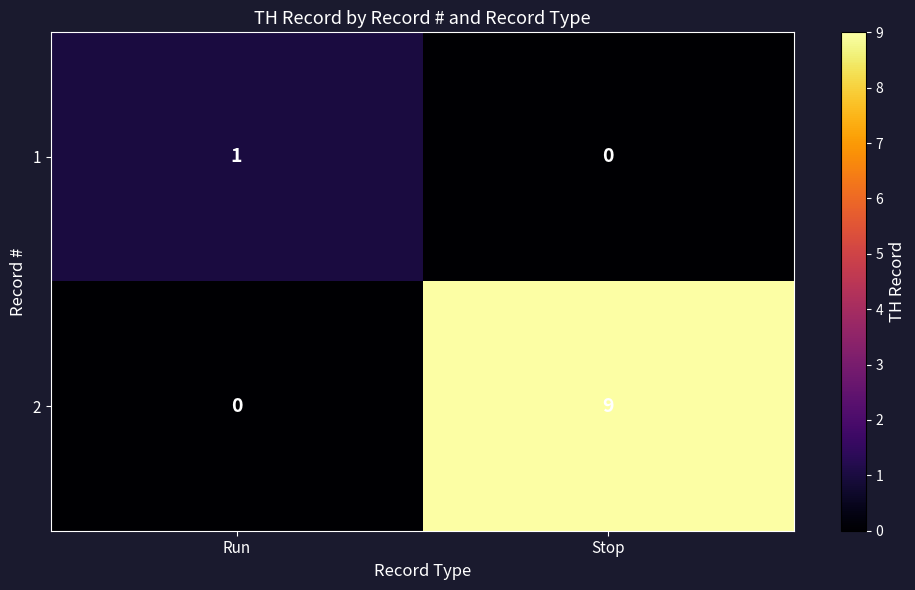

List the labels in order of 1 value, largest first.

Run, Stop